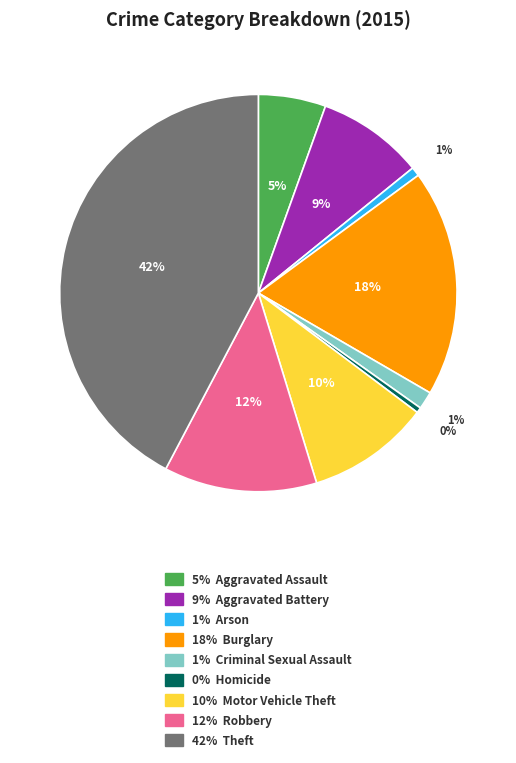

Do 18% Burglary and 9% Aggravated Battery together represent more than half of the pie?

No